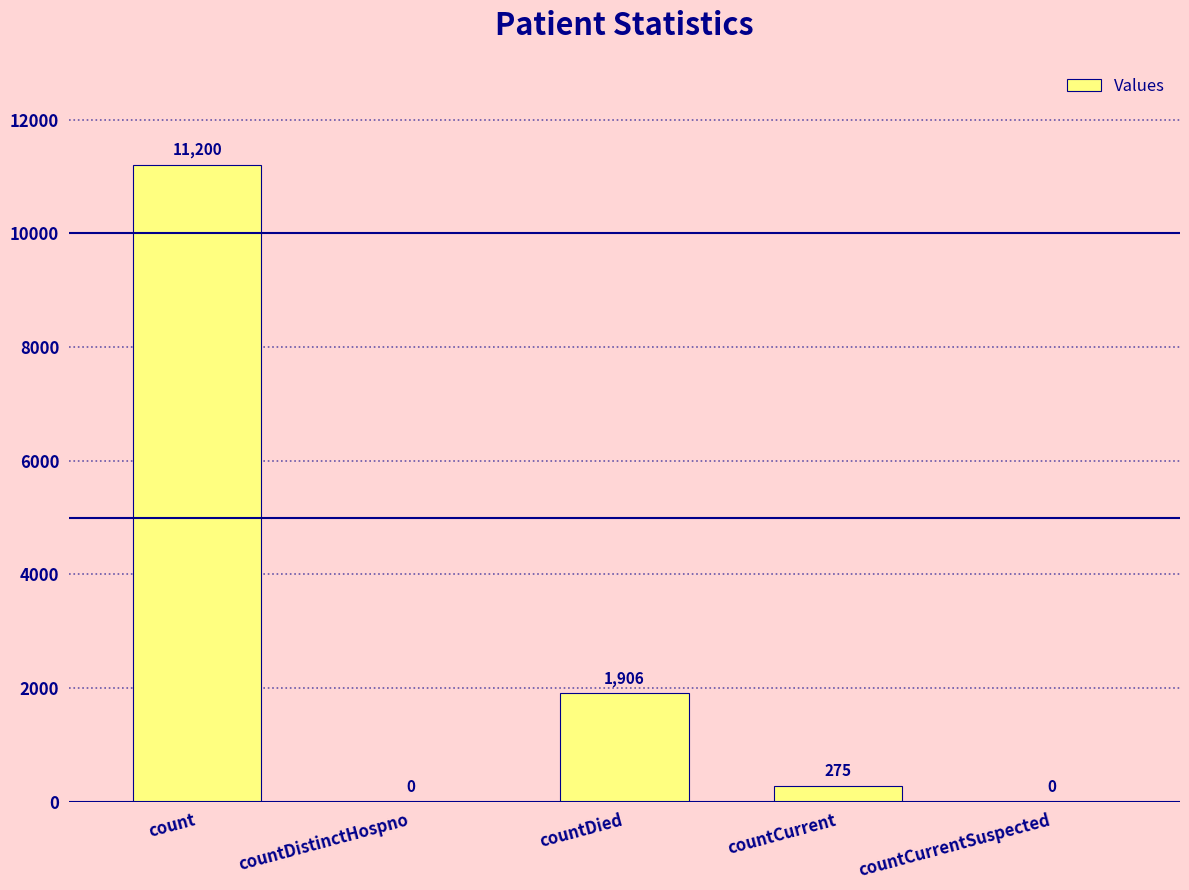

Reading left to right, transcribe all the data shown in this chart.

11200	0	1906	275	0